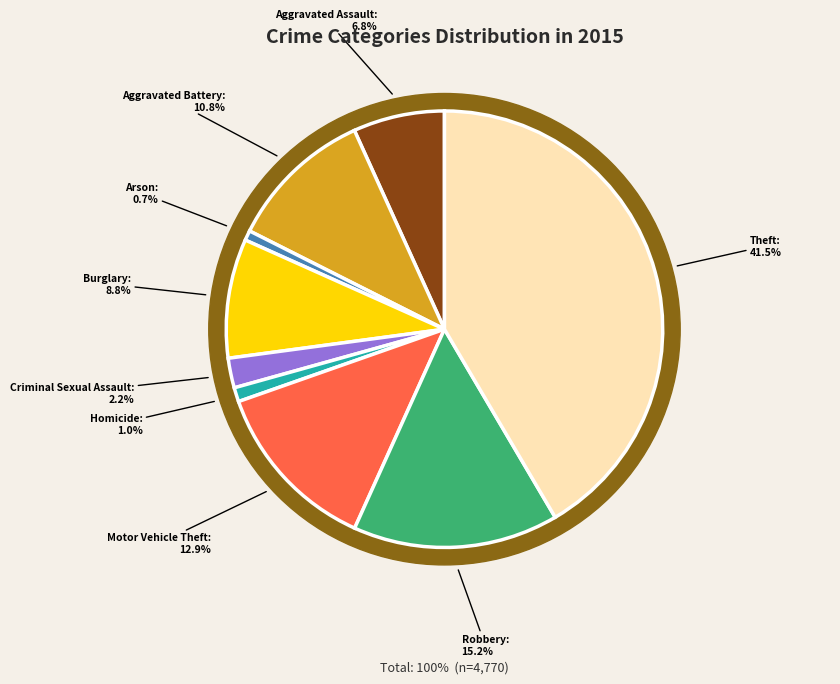

What portion of the pie excludes Aggravated Battery?

89.2%